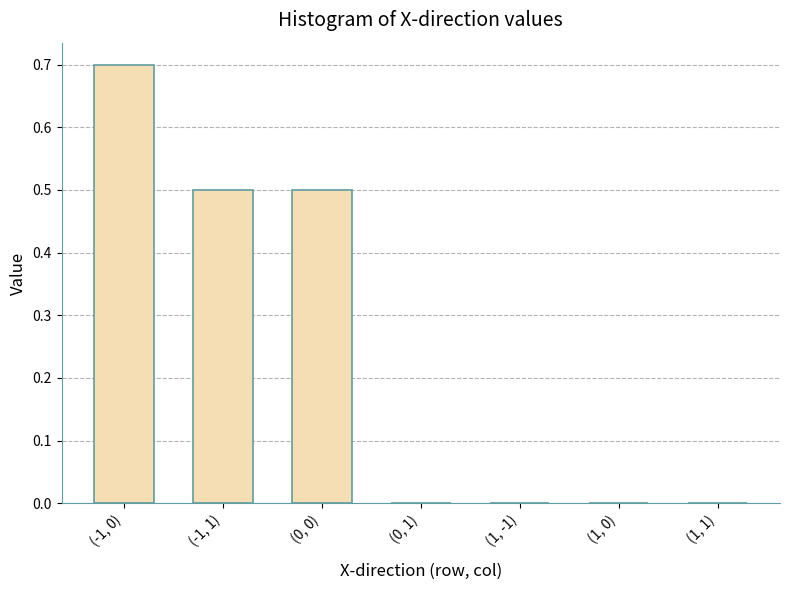

Reading left to right, list all the values displayed in this chart.

0.7	0.5	0.5	0.0	0.0	0.0	0.0